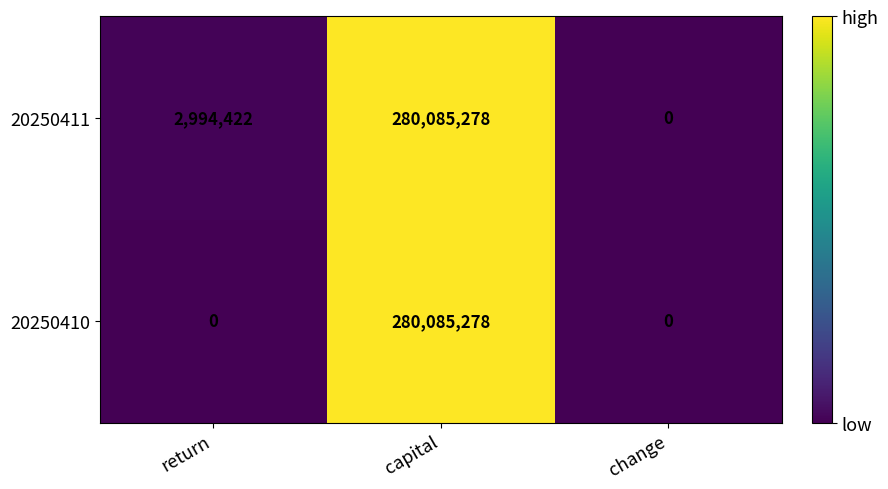

What is the highest value of the 20250410 series?

280085278